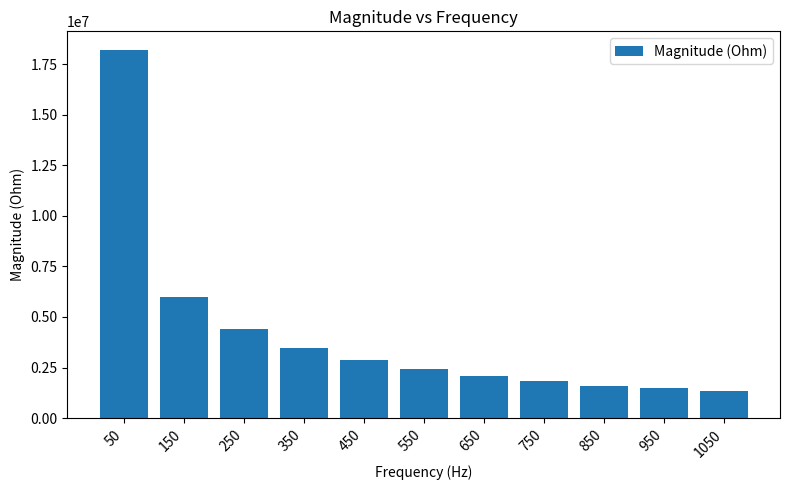

Between 250 and 950, which is larger?

250